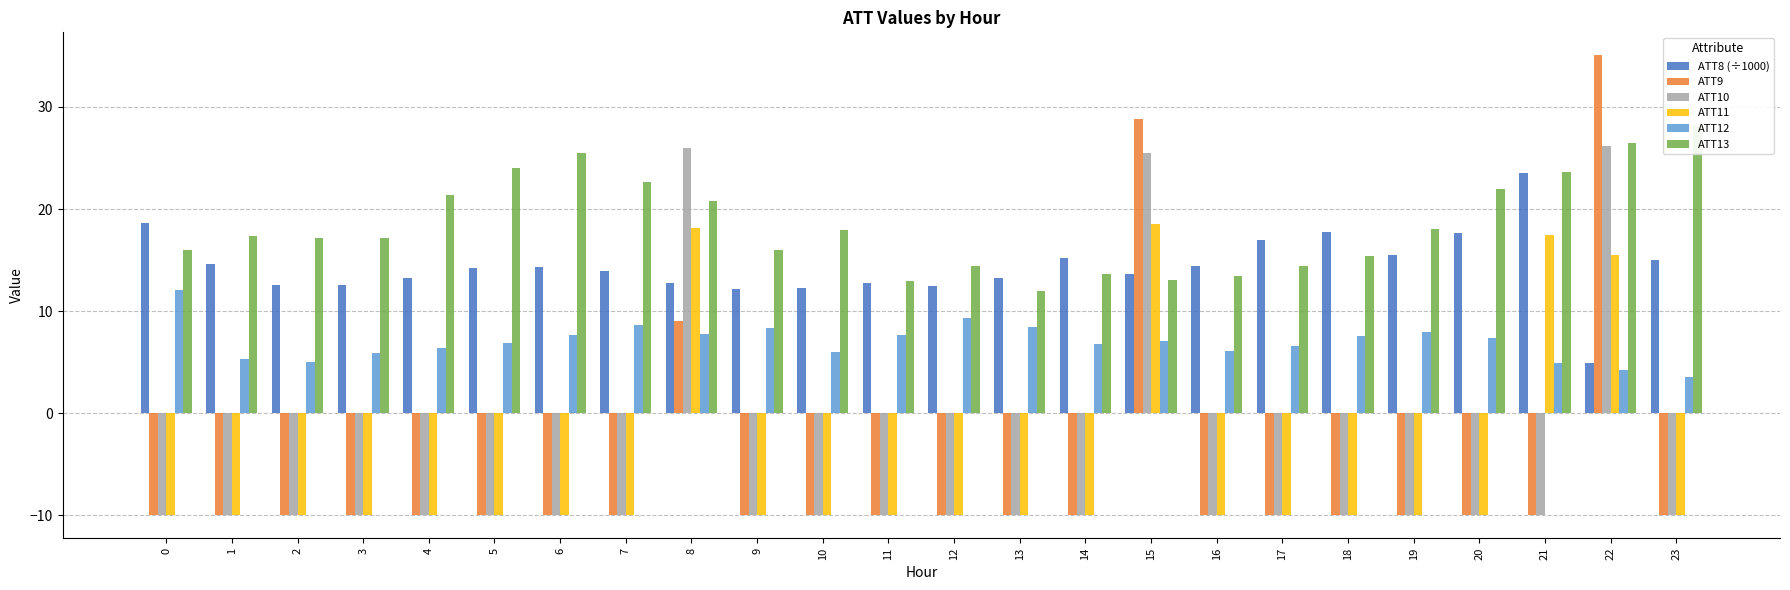

Which series changed the most between 13 and 17?

ATT8 (÷1000)